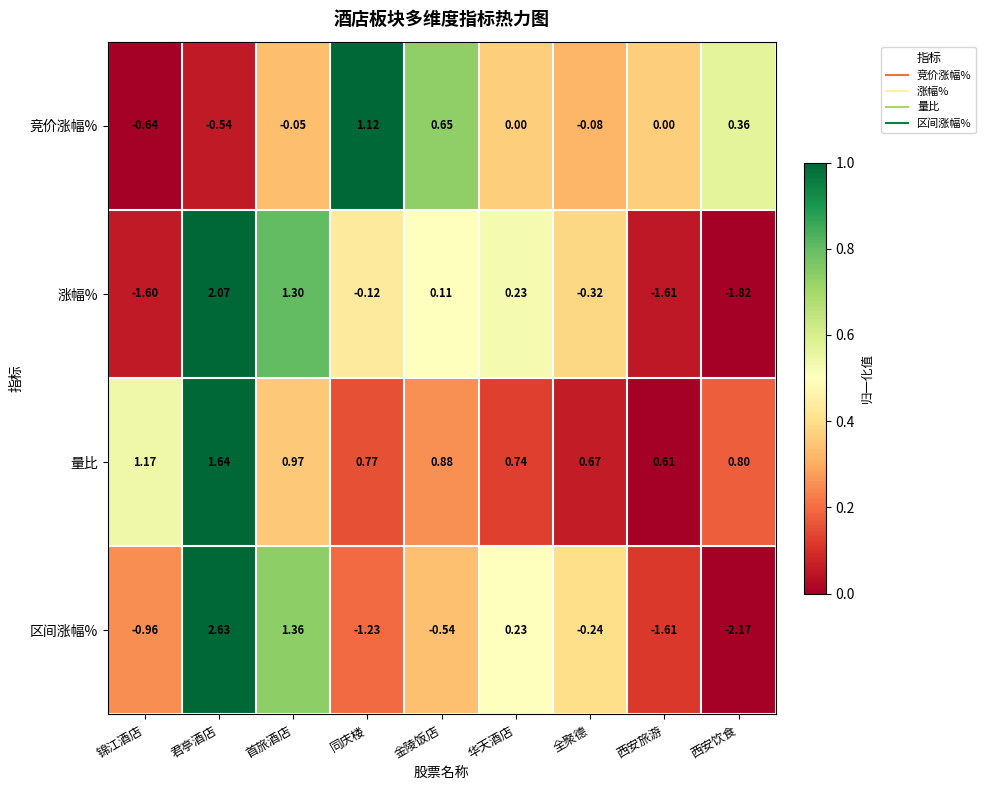

Which series has the widest spread of values?

区间涨幅%